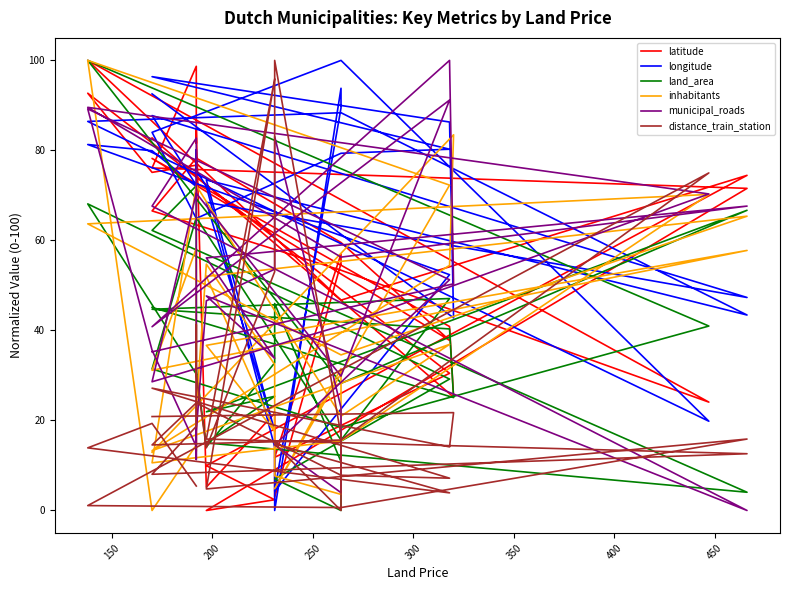

True or false: inhabitants and latitude intersect in this chart.

True